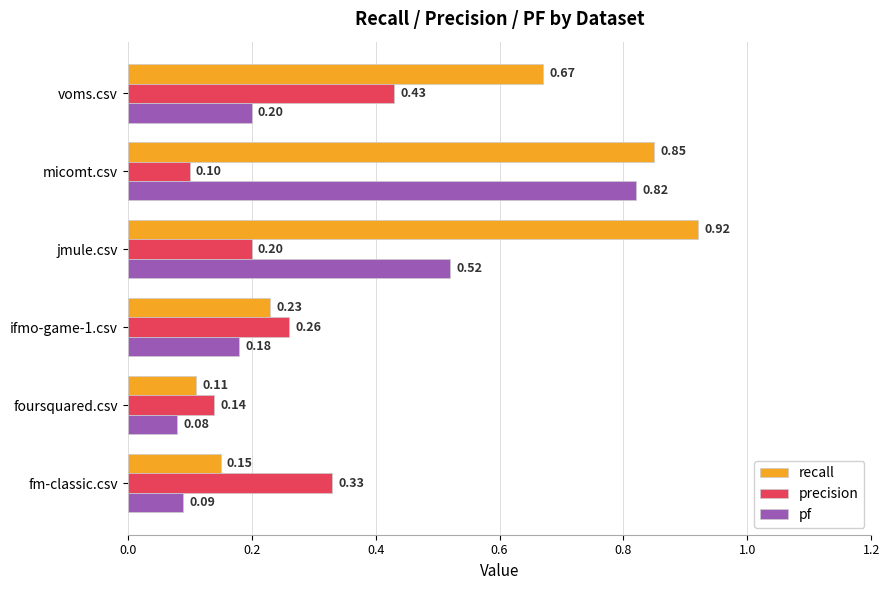

Rank the categories by recall value from highest to lowest.

jmule.csv, micomt.csv, voms.csv, ifmo-game-1.csv, fm-classic.csv, foursquared.csv